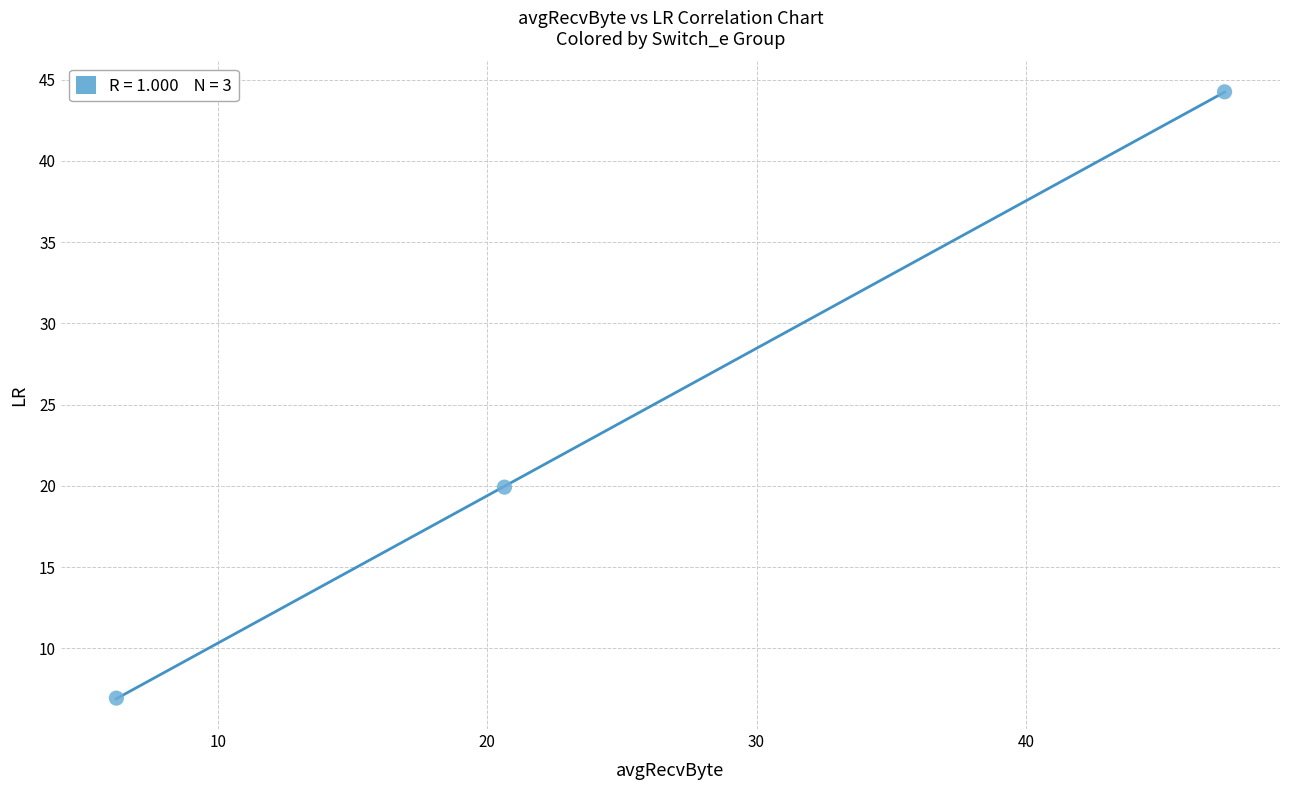

What Y value in the scatter plot is closest to 25?

19.9